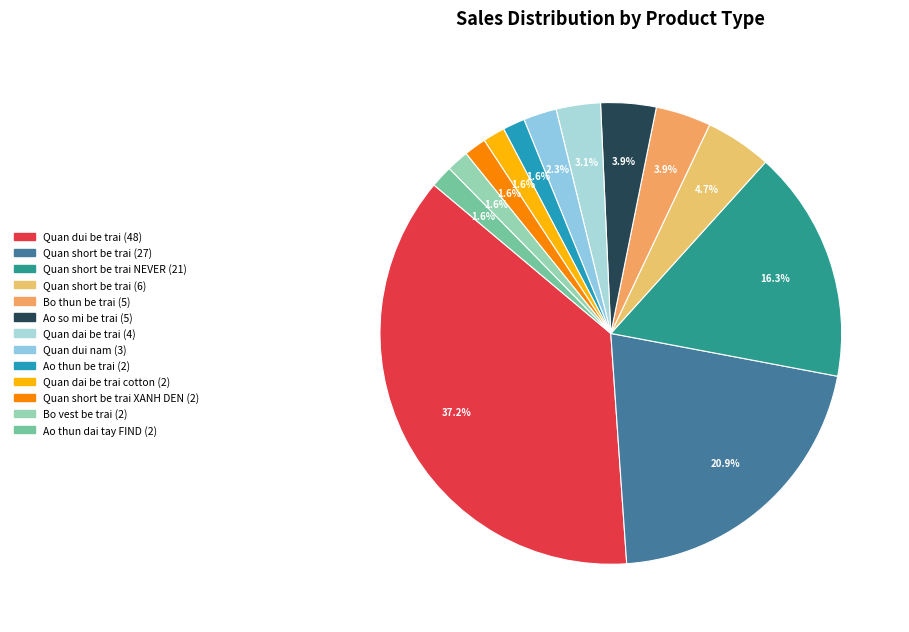

To the nearest percent, what is the average slice percentage?

8%